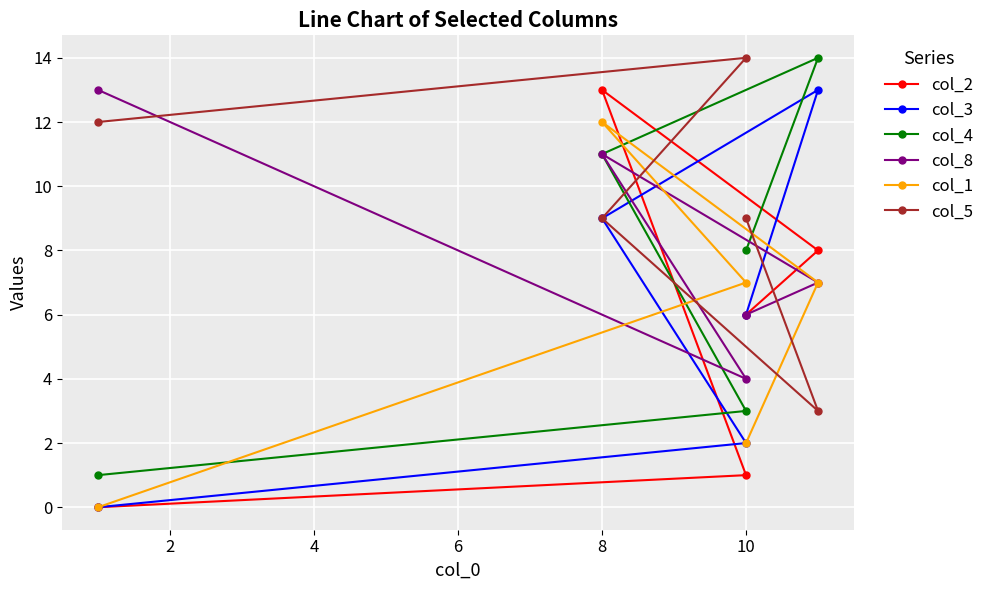

How many interior local peaks does the col_8 series have?

1